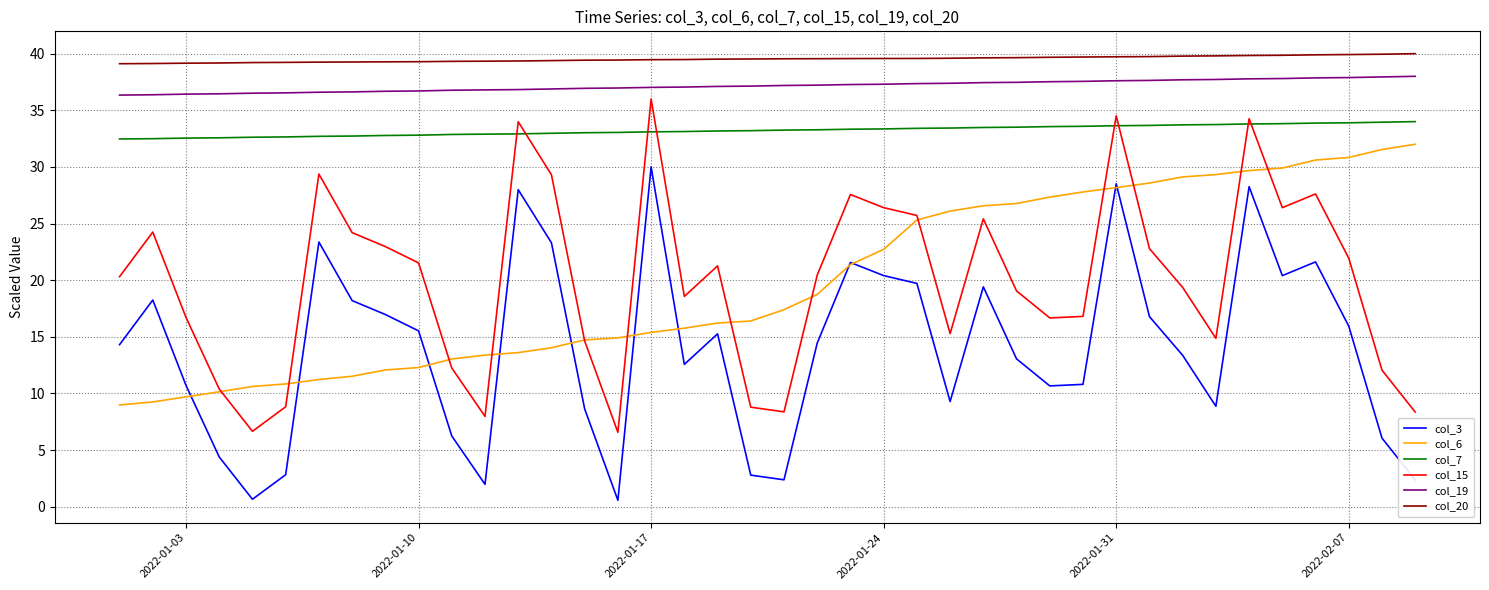

True or false: col_3 and col_7 cross at least once.

False